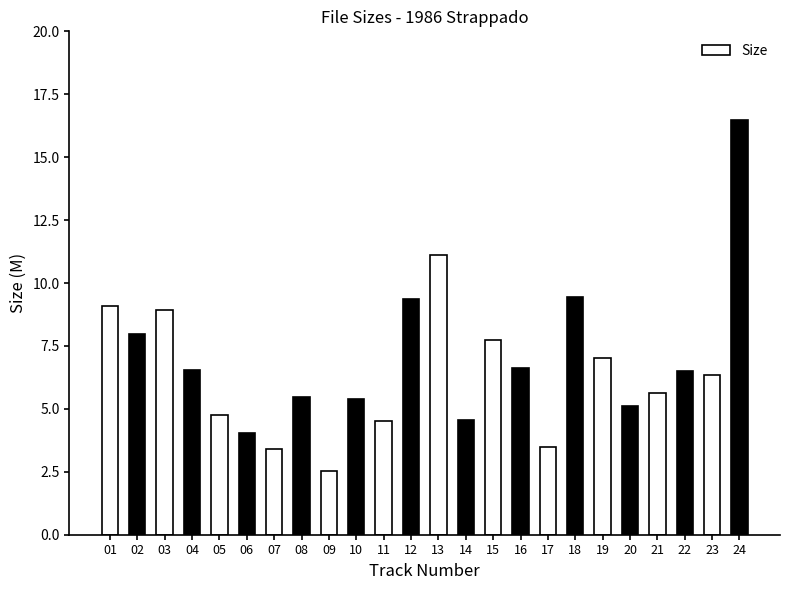

Are the bars horizontal?

No